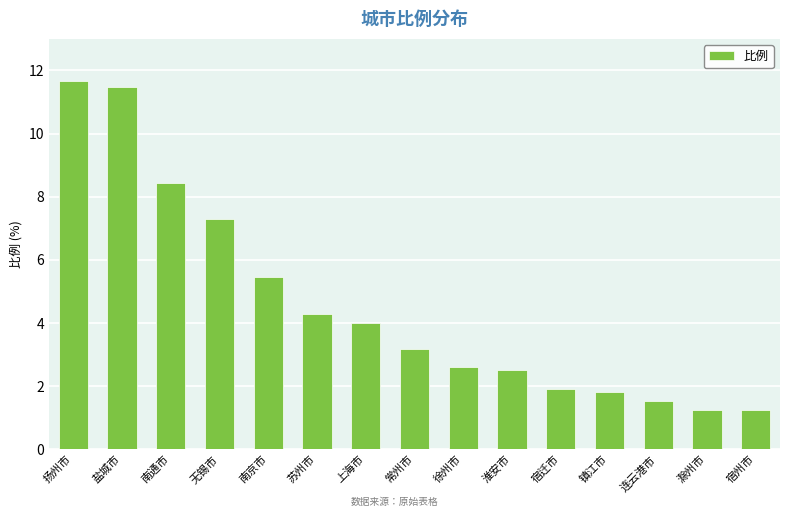

How many bars are there in total?

15